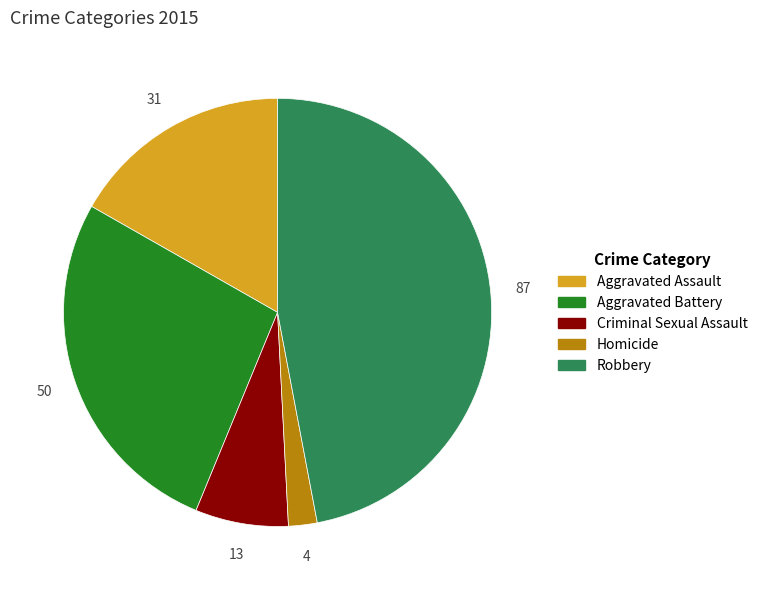

How many segments does this pie chart have?

5